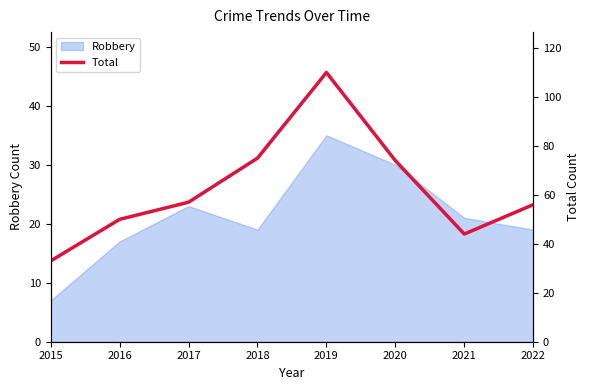

What is the sum of all values?

499